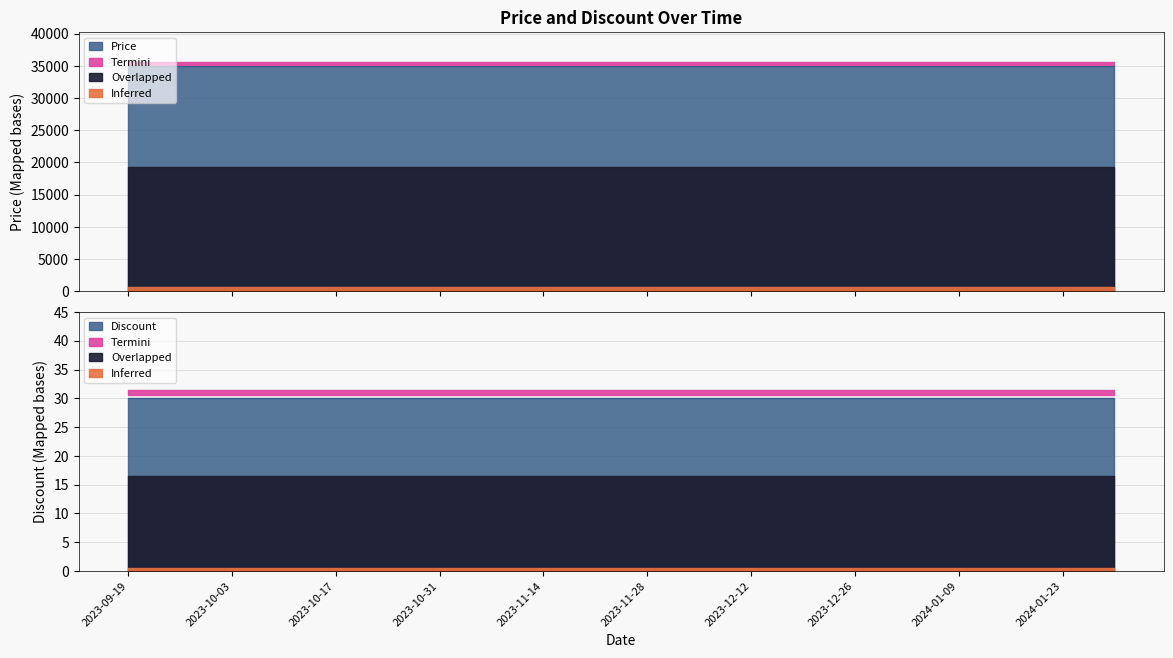

Rank the categories by Price value from lowest to highest.

2023-09-19, 2023-09-26, 2023-10-03, 2023-10-10, 2023-10-17, 2023-10-24, 2023-10-31, 2023-11-07, 2023-11-14, 2023-11-21, 2023-11-28, 2023-12-05, 2023-12-12, 2023-12-19, 2023-12-26, 2024-01-02, 2024-01-09, 2024-01-16, 2024-01-23, 2024-01-30